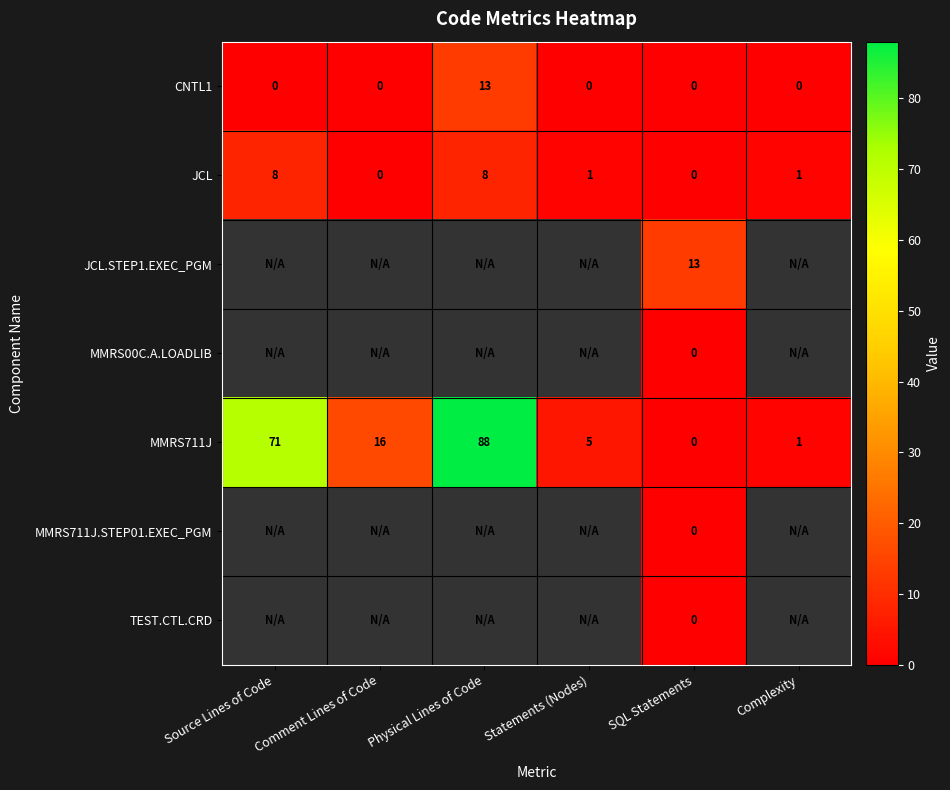

How many data points does each series have?

6